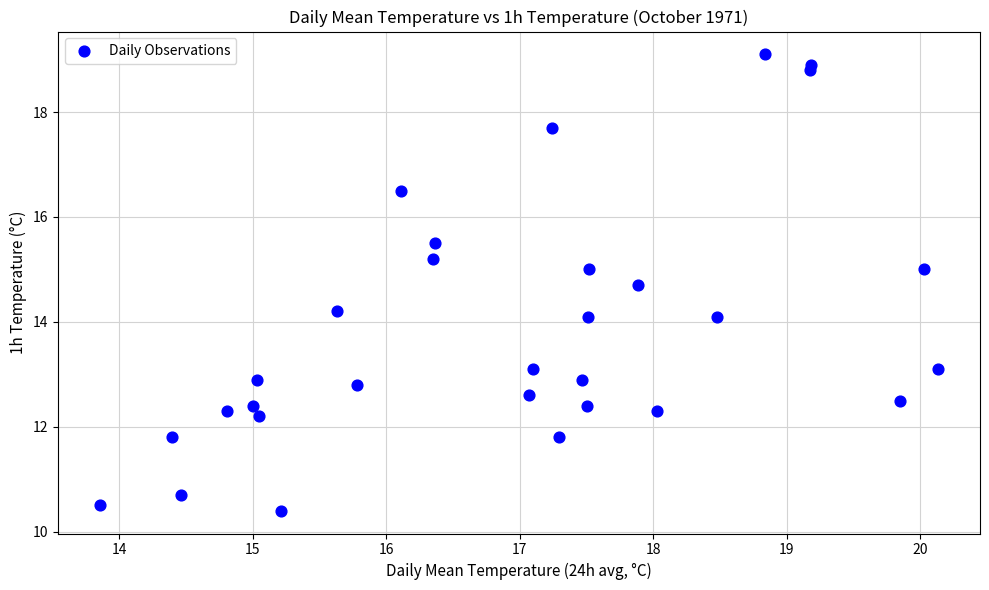

What is the range of Y values (max minus min)?

8.7